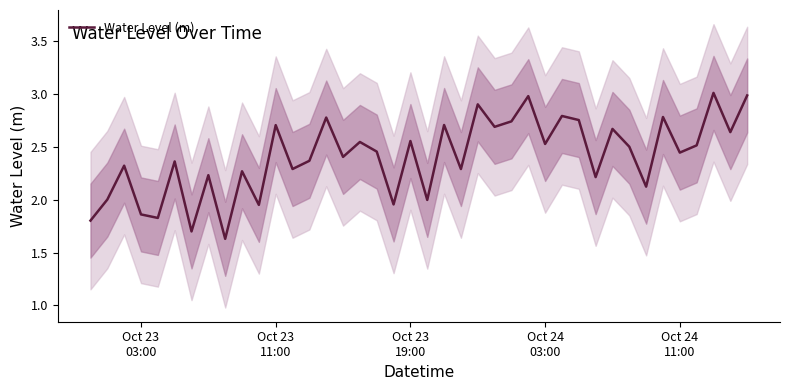

How many interior local valleys (lower than both neighbors) does the data have?

15